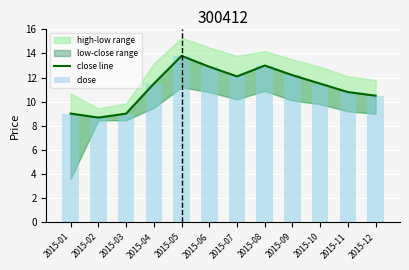

What is the sum of the close values at 2015-07 and 2015-02?

20.8